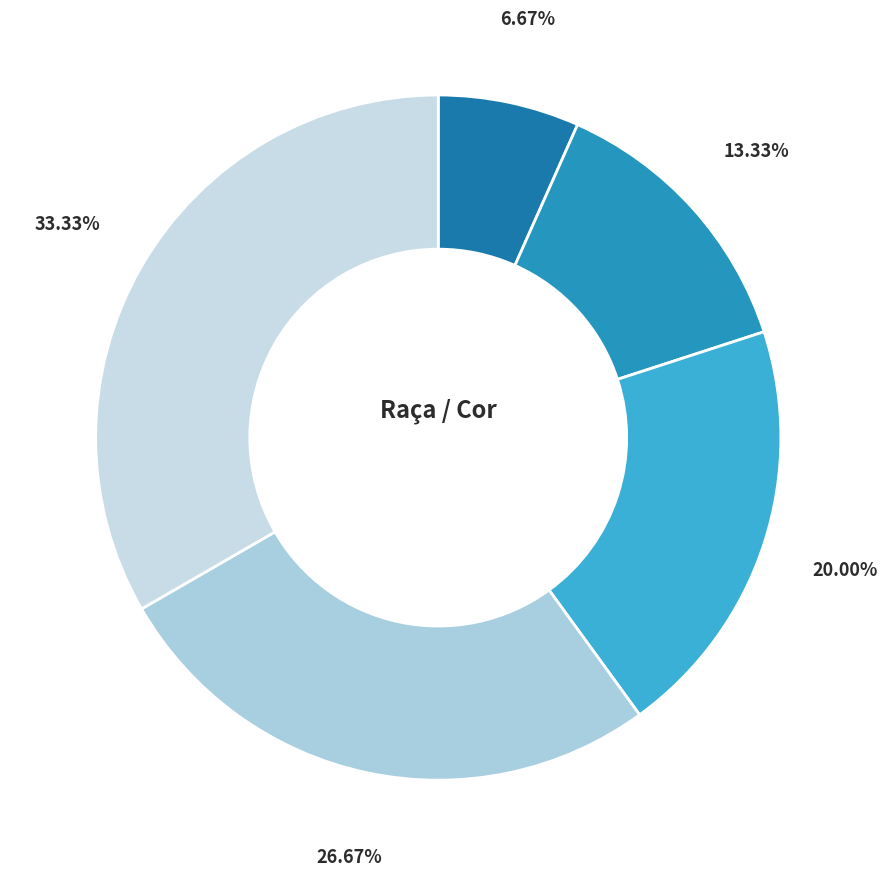

How many segments does this pie chart have?

5